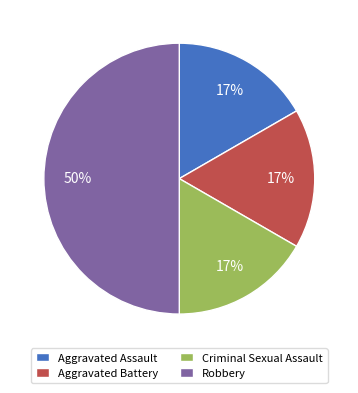

Combined, do Aggravated Battery and Robbery account for over 50%?

Yes